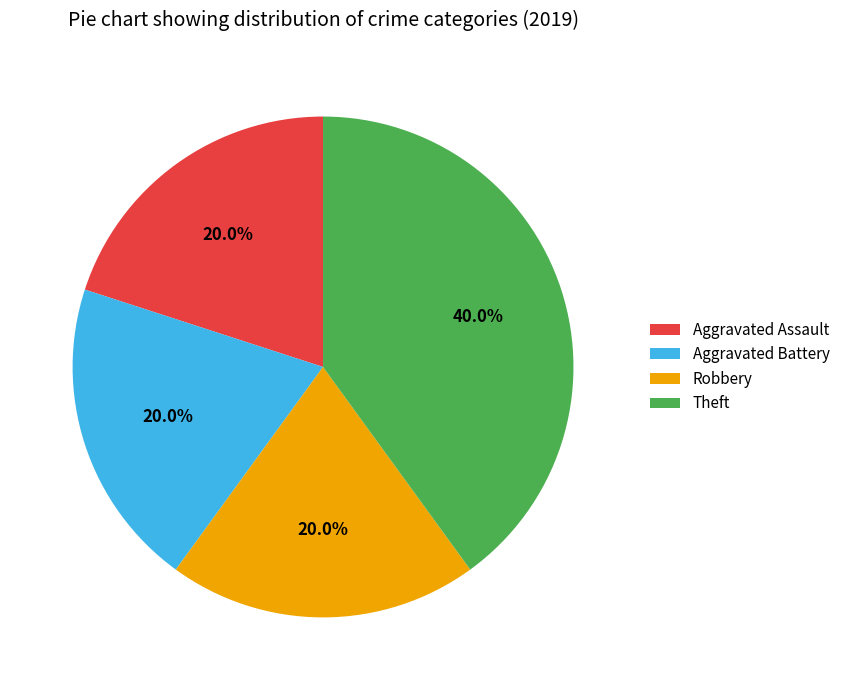

How many segments does this pie chart have?

4